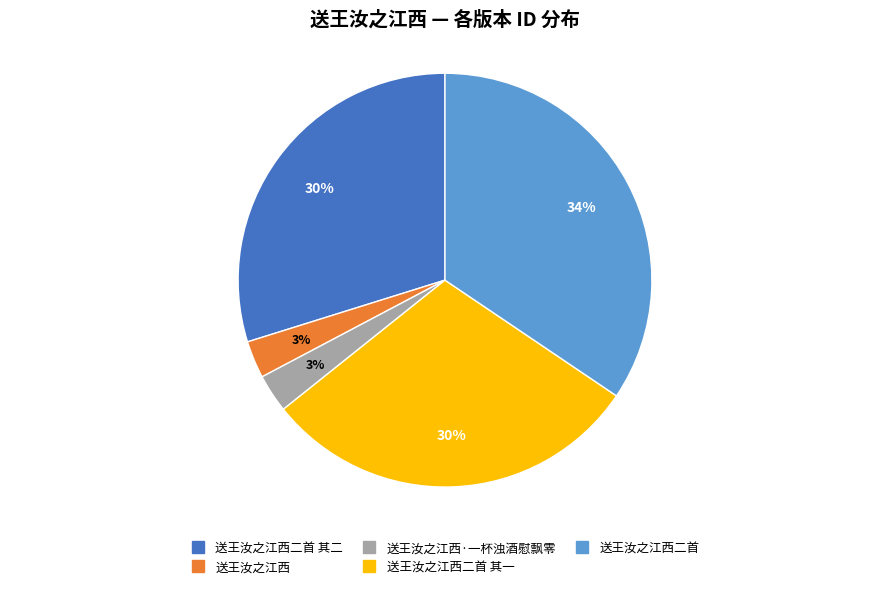

To the nearest percent, what is the average slice percentage?

20%